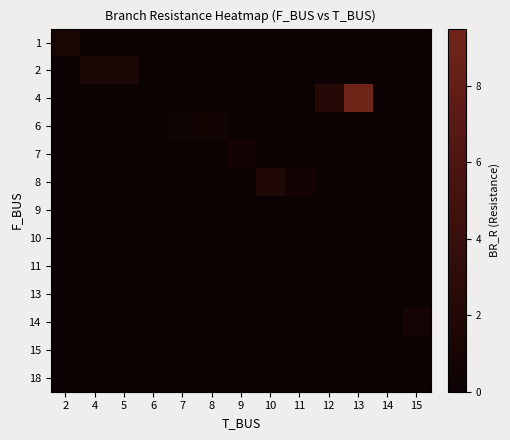

Which category has the highest value across all series?

13